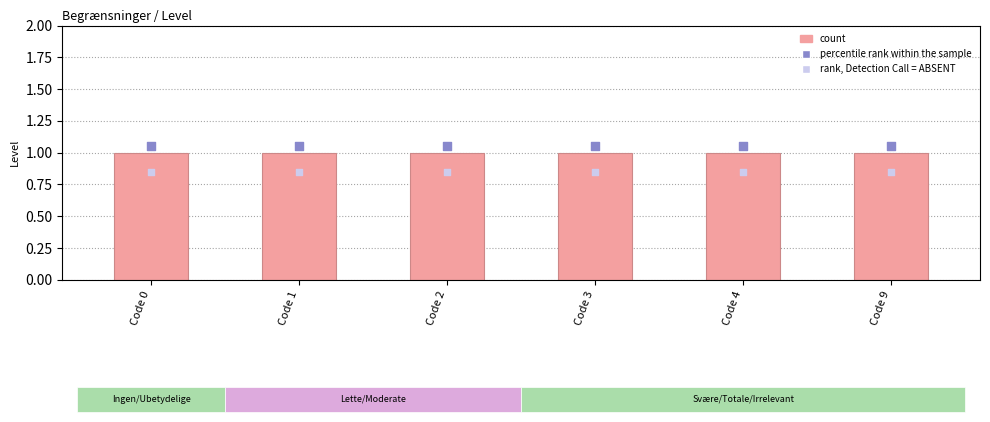

At which category is the sum across all series the highest?

Code 0